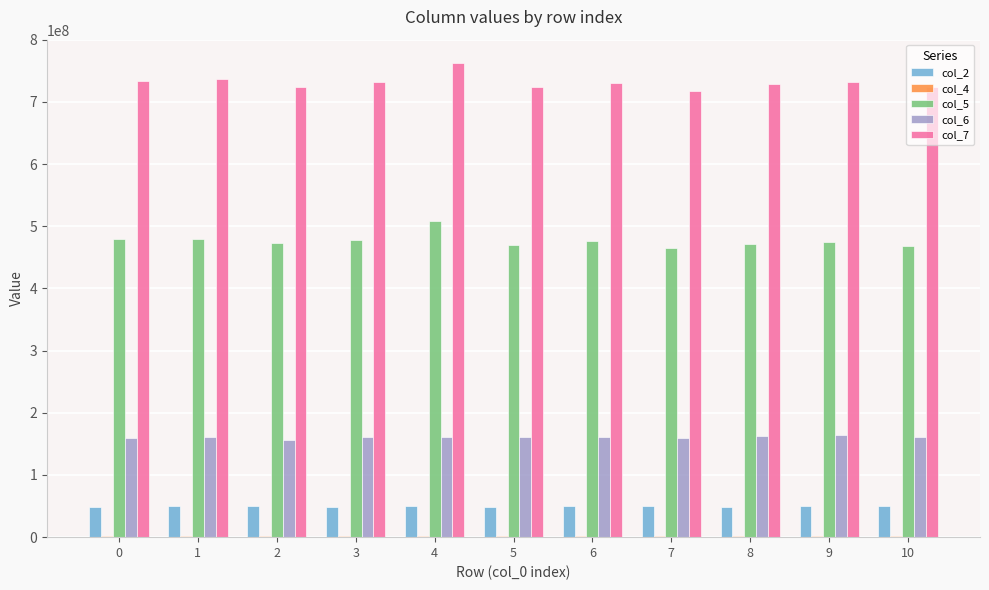

What is the maximum value shown in the chart?

761962416